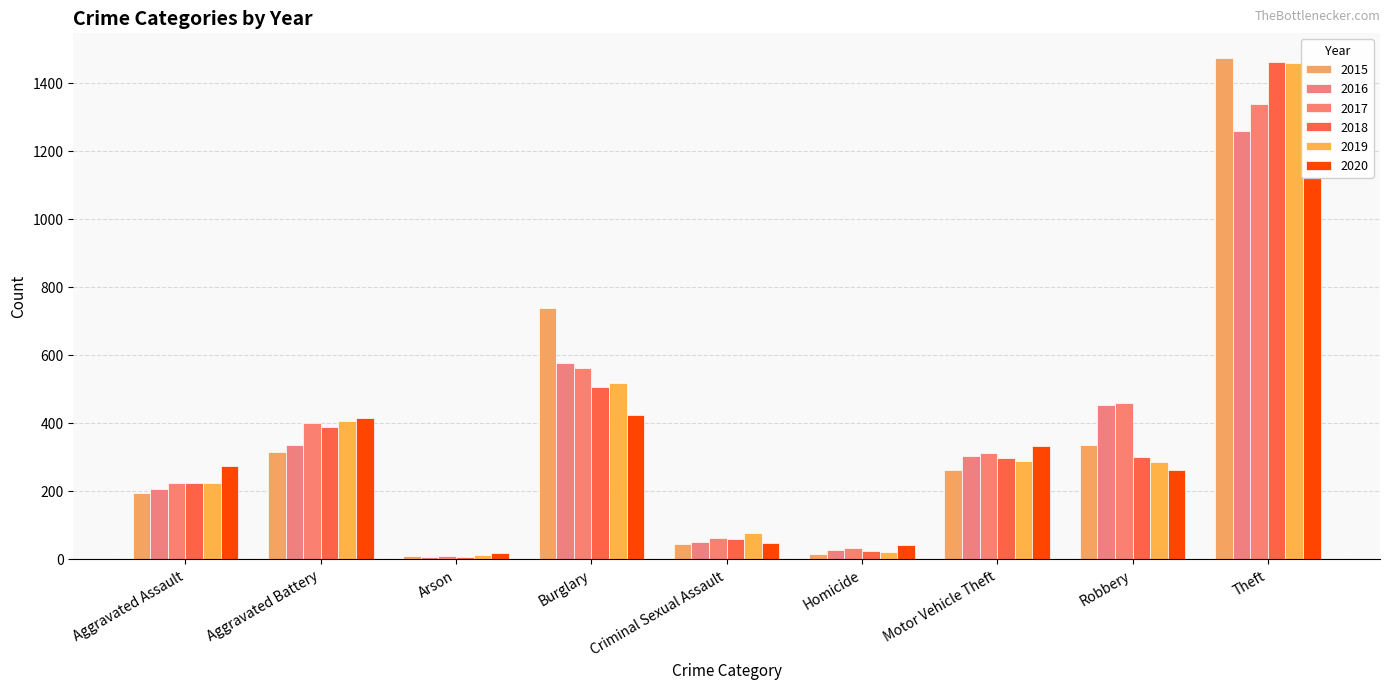

At Aggravated Battery, list the series in order from largest to smallest.

2020, 2019, 2017, 2018, 2016, 2015